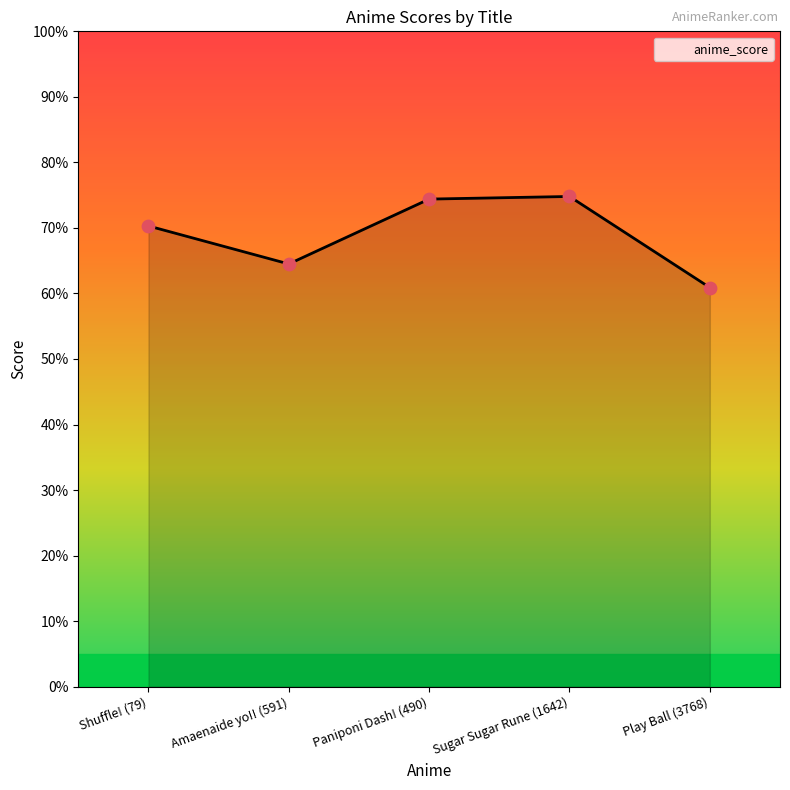

What is the change in value from Shuffle! (79) to Amaenaide yo!! (591)?

-0.6